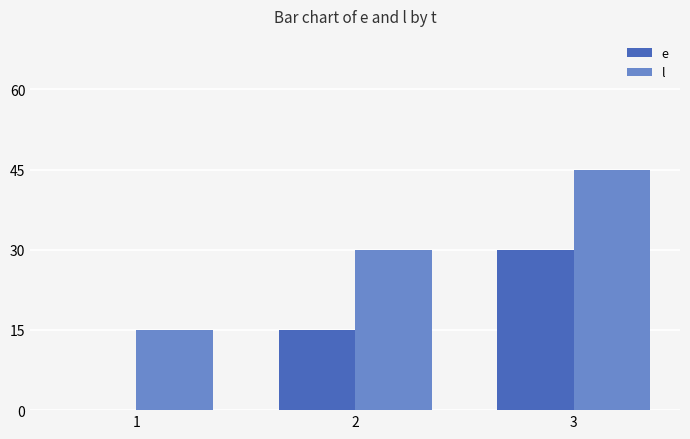

Does the chart contain stacked bars?

No